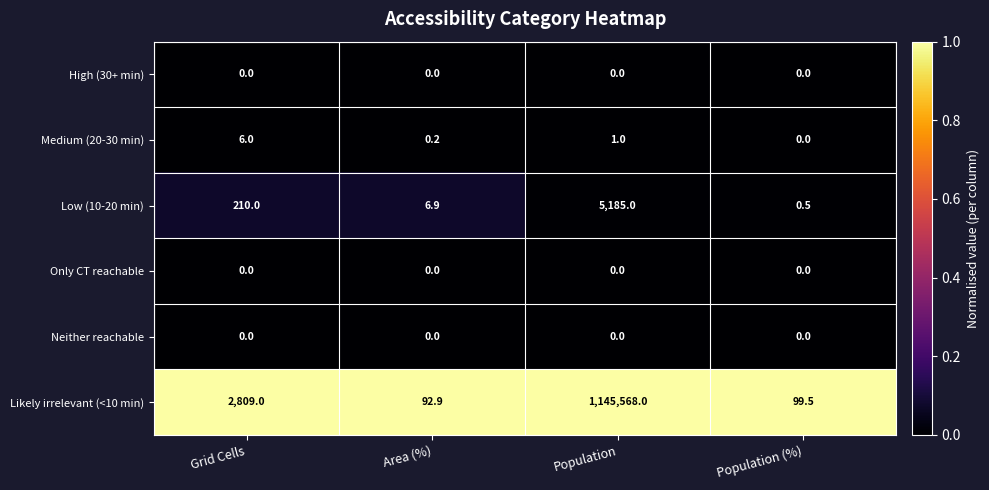

Reading left to right, transcribe all the data shown in this chart.

High (30+ min): 0.0	0.0	0.0	0.0
Medium (20-30 min): 6.0	0.2	1.0	0.0
Low (10-20 min): 210.0	6.9	5185.0	0.5
Only CT reachable: 0.0	0.0	0.0	0.0
Neither reachable: 0.0	0.0	0.0	0.0
Likely irrelevant (<10 min): 2809.0	92.9	1145568.0	99.5